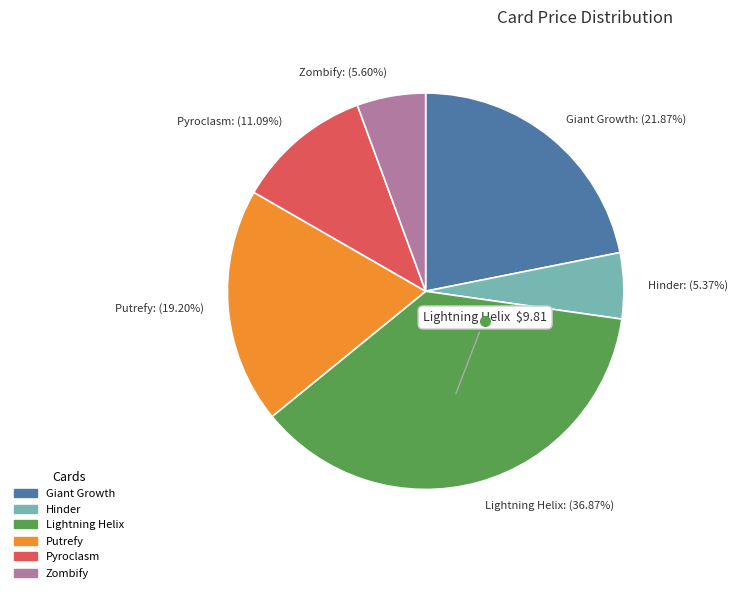

Which has a higher value, Giant Growth or Hinder?

Giant Growth